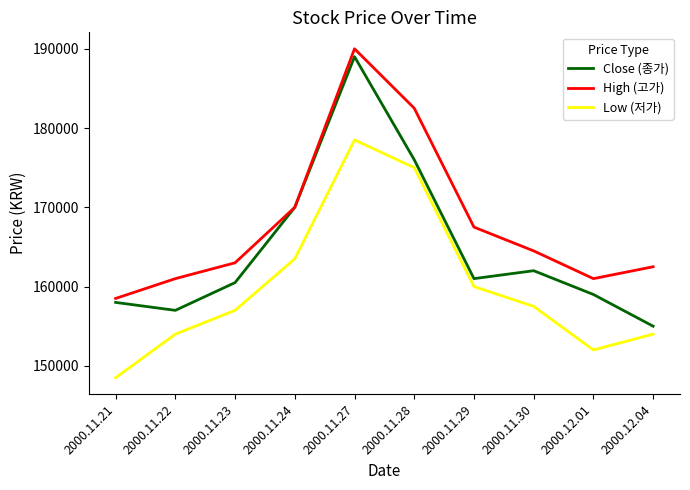

What is the spread (max minus min) of values at 2000.12.01?

9000